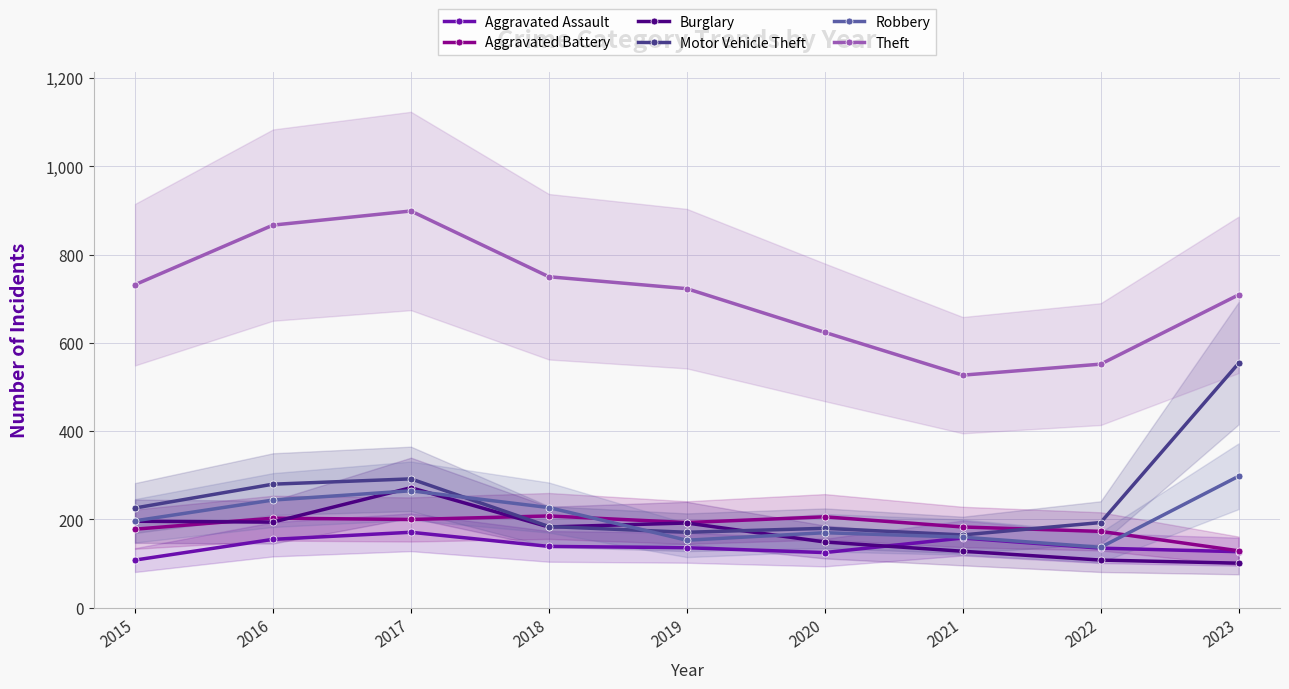

What is the difference between the maximum and minimum values in the Aggravated Battery series?

79